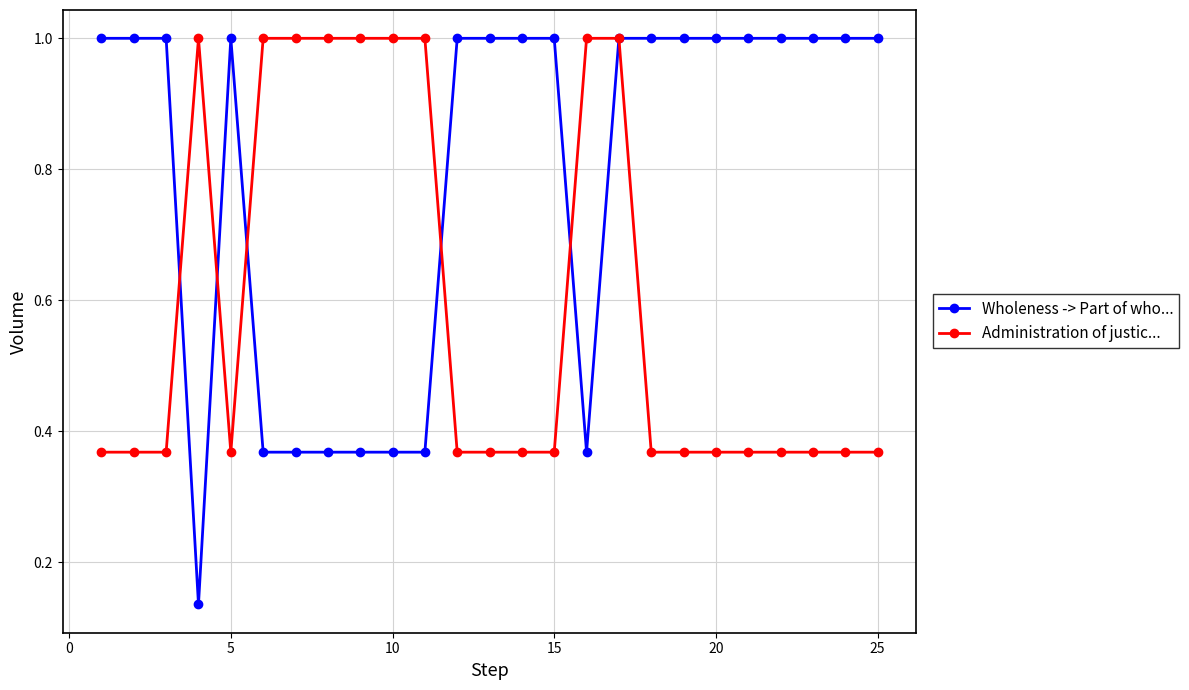

What is the greatest value displayed?

1.0